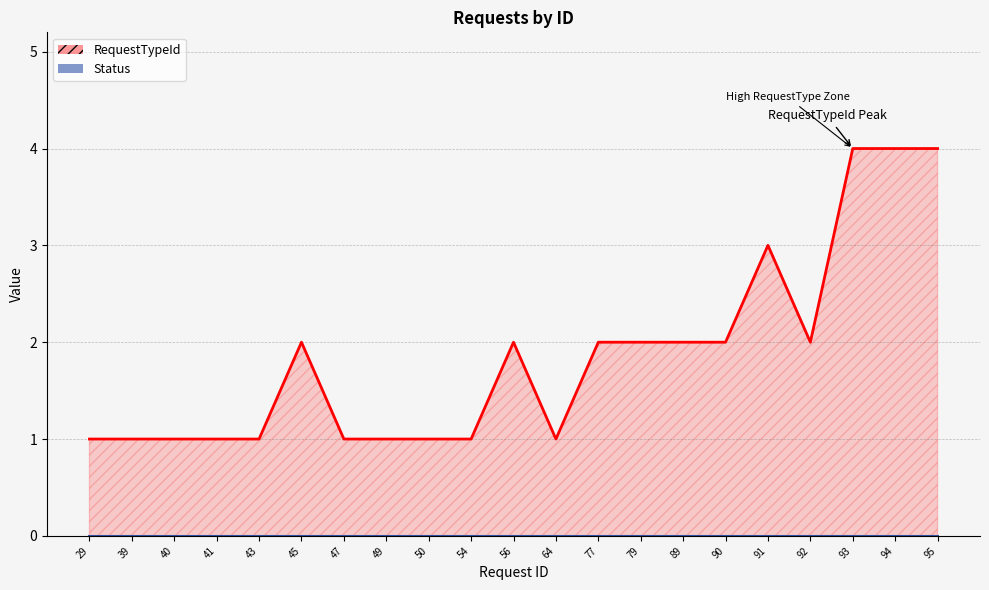

Read the value at 90.

2